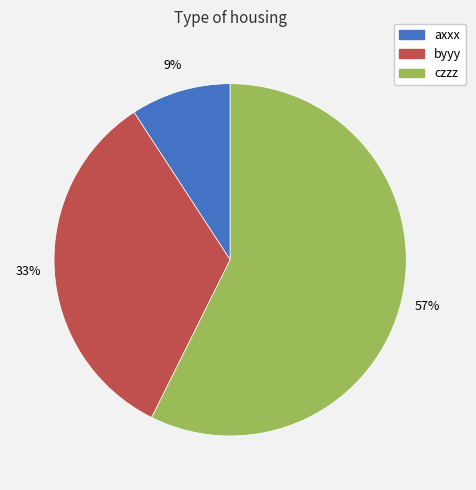

Between byyy and czzz, which is larger?

czzz